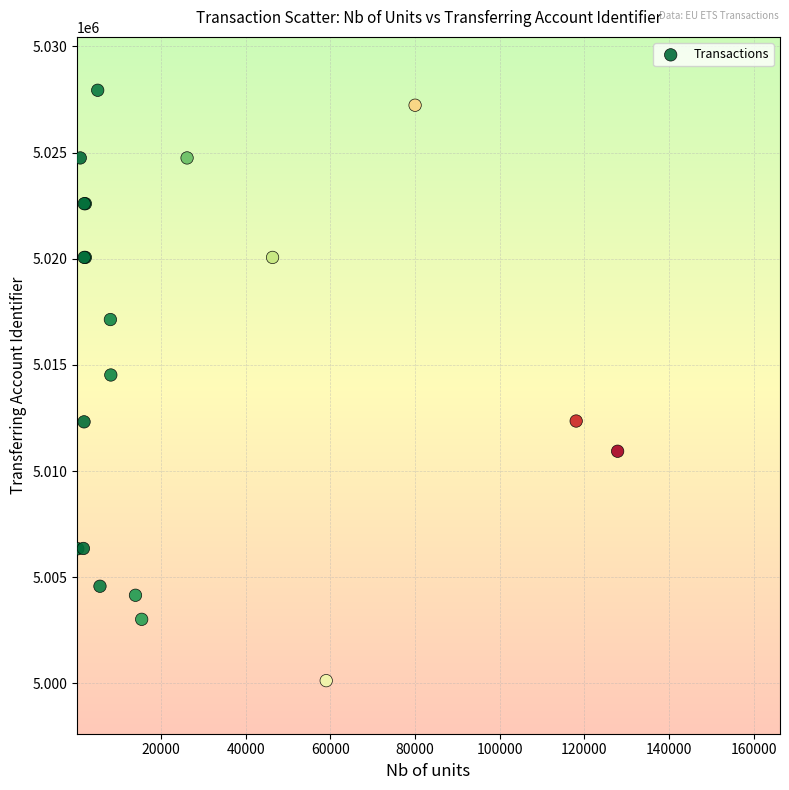

What Y value in the scatter plot is closest to 5014030?

5014523